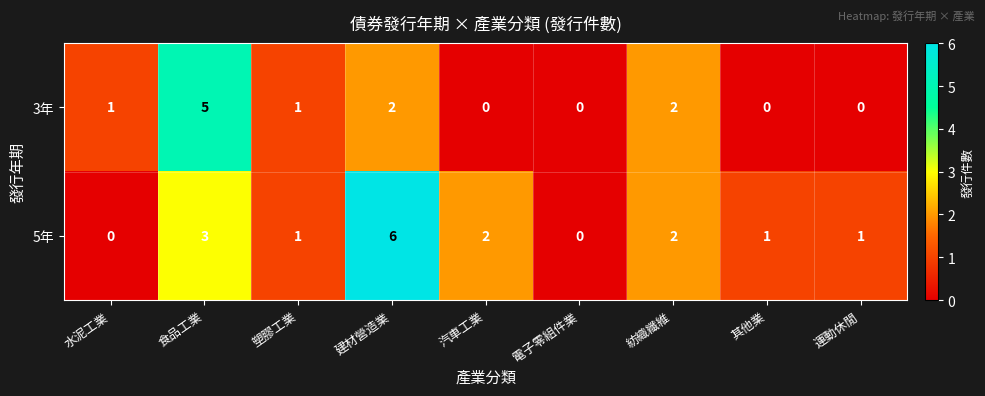

Which series has the largest total across all categories?

5年